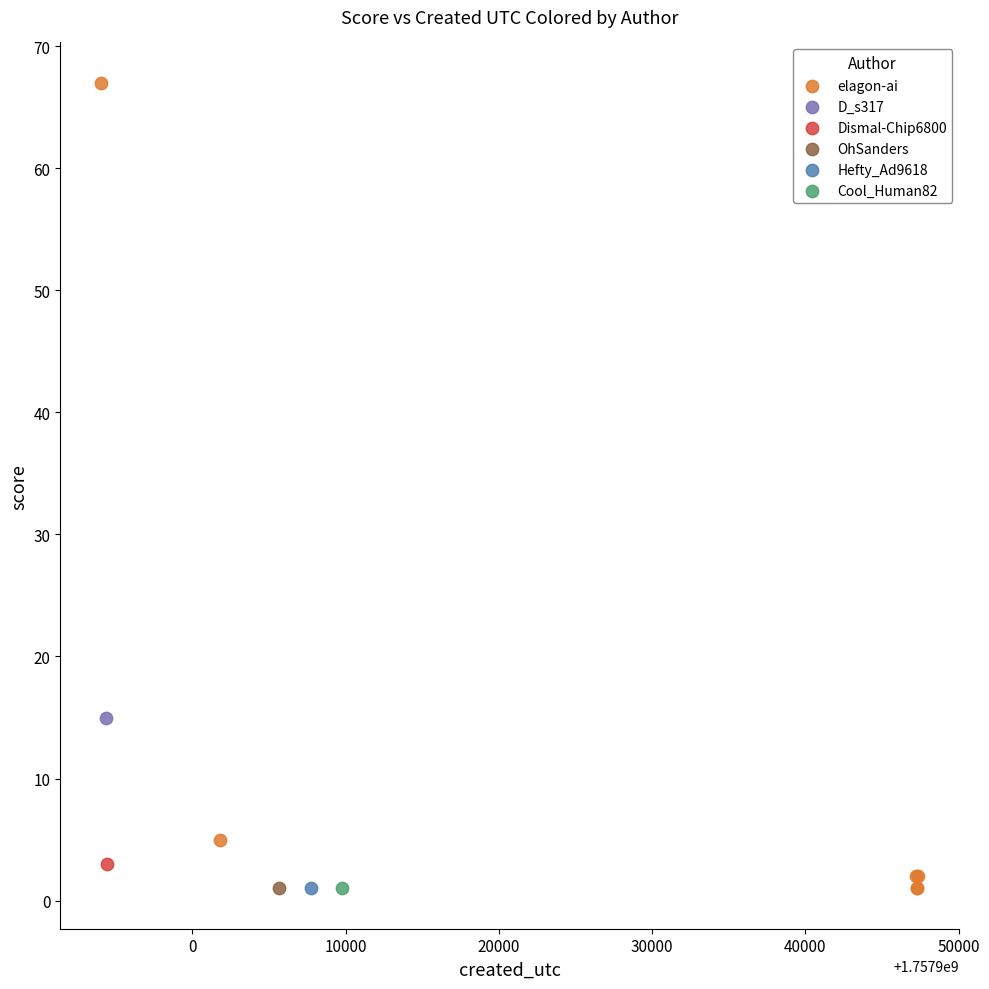

What are all the series names shown in the legend?

elagon-ai, D_s317, Dismal-Chip6800, OhSanders, Hefty_Ad9618, Cool_Human82